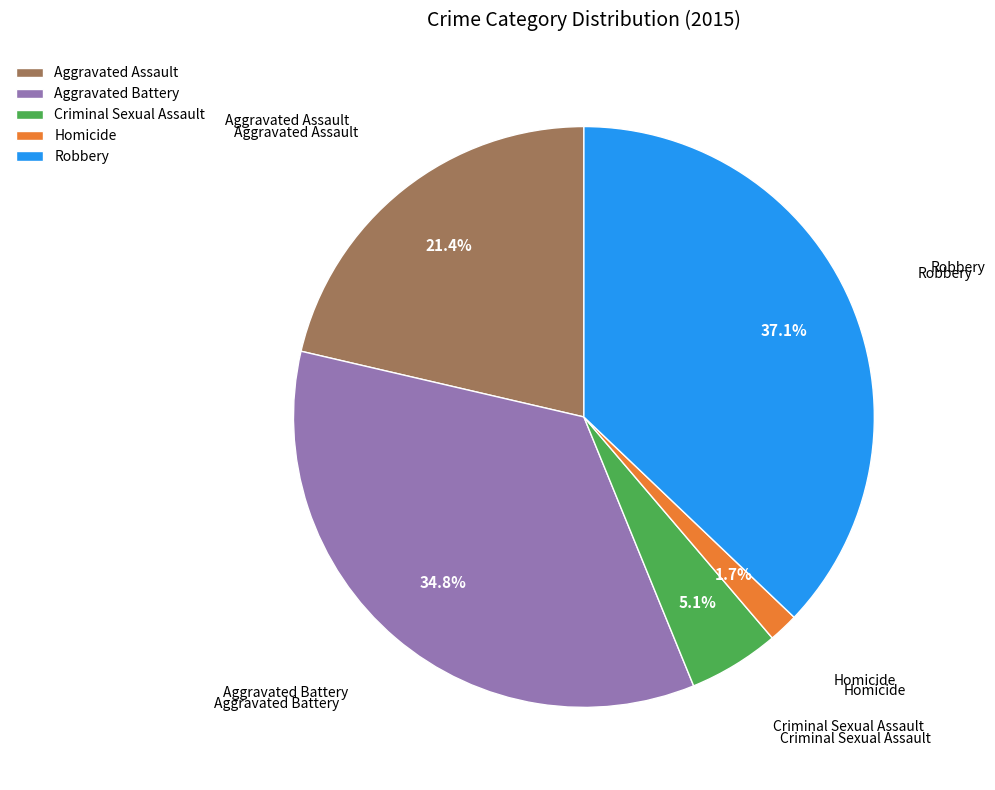

Which slice is the smallest?

Homicide